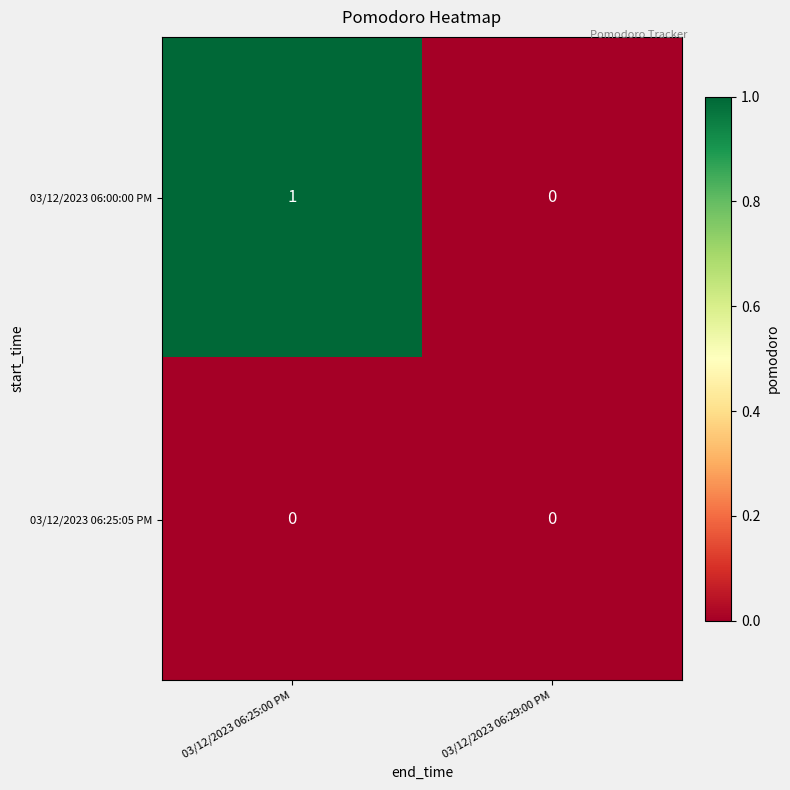

List the series in order of their overall mean, lowest first.

03/12/2023 06:25:05 PM, 03/12/2023 06:00:00 PM